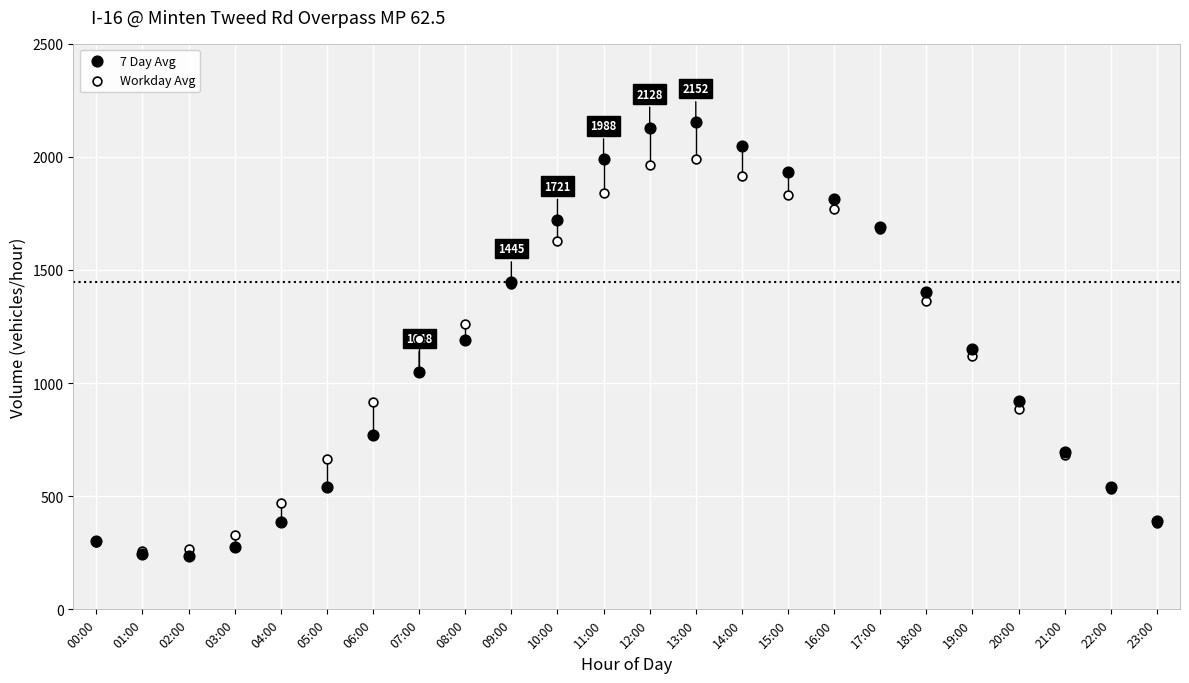

Which series has the largest Y range (max minus min)?

7 Day Avg